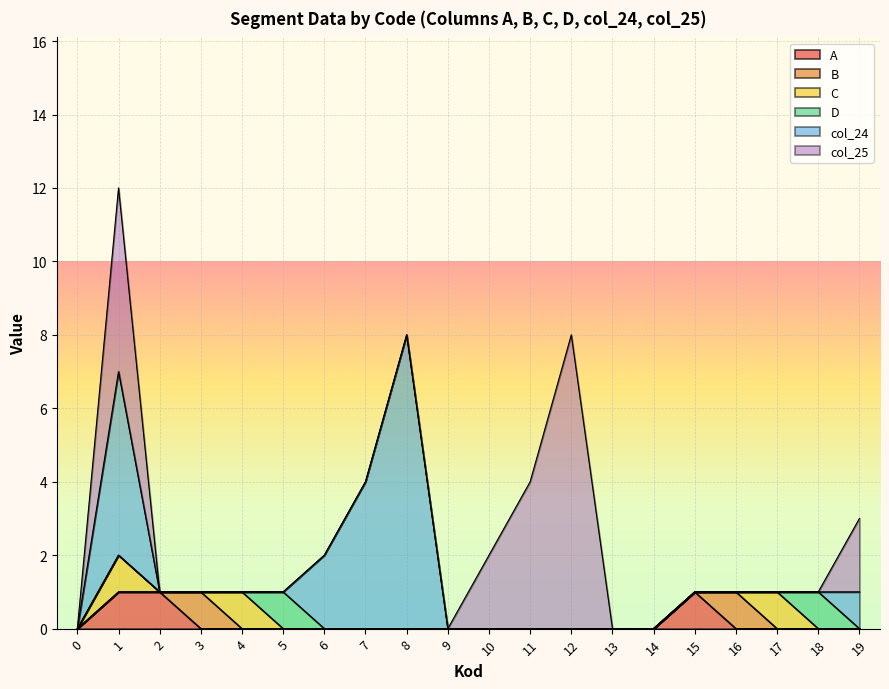

Rank the series at 18 from lowest to highest value.

A, B, C, col_24, col_25, D